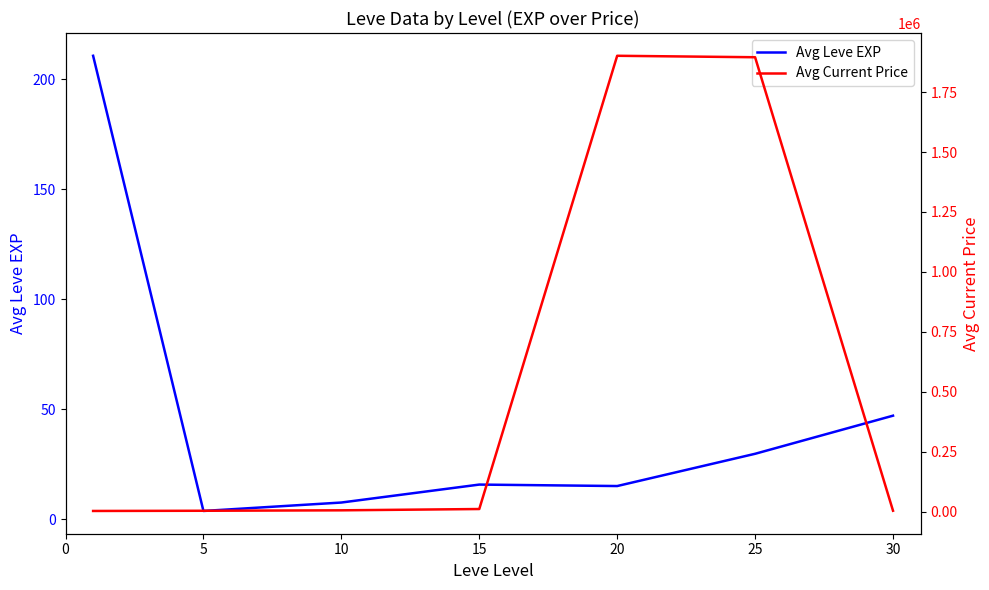

The Avg Current Price series shows 18593.3 at 15. True or false?

False